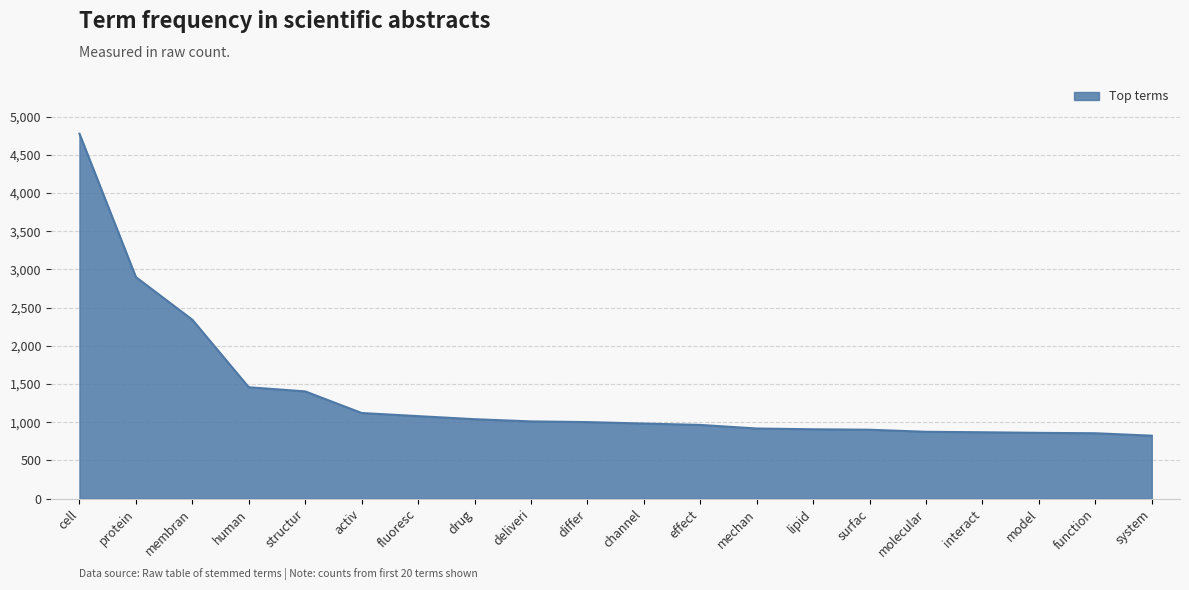

What is the greatest value displayed?

4777